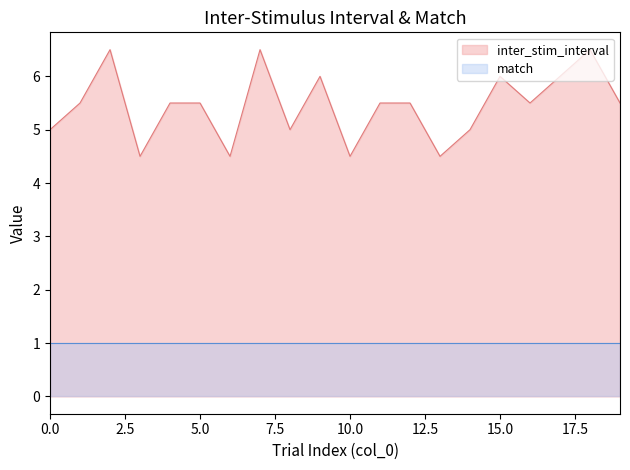

Between 16 and 19, which is larger?

16